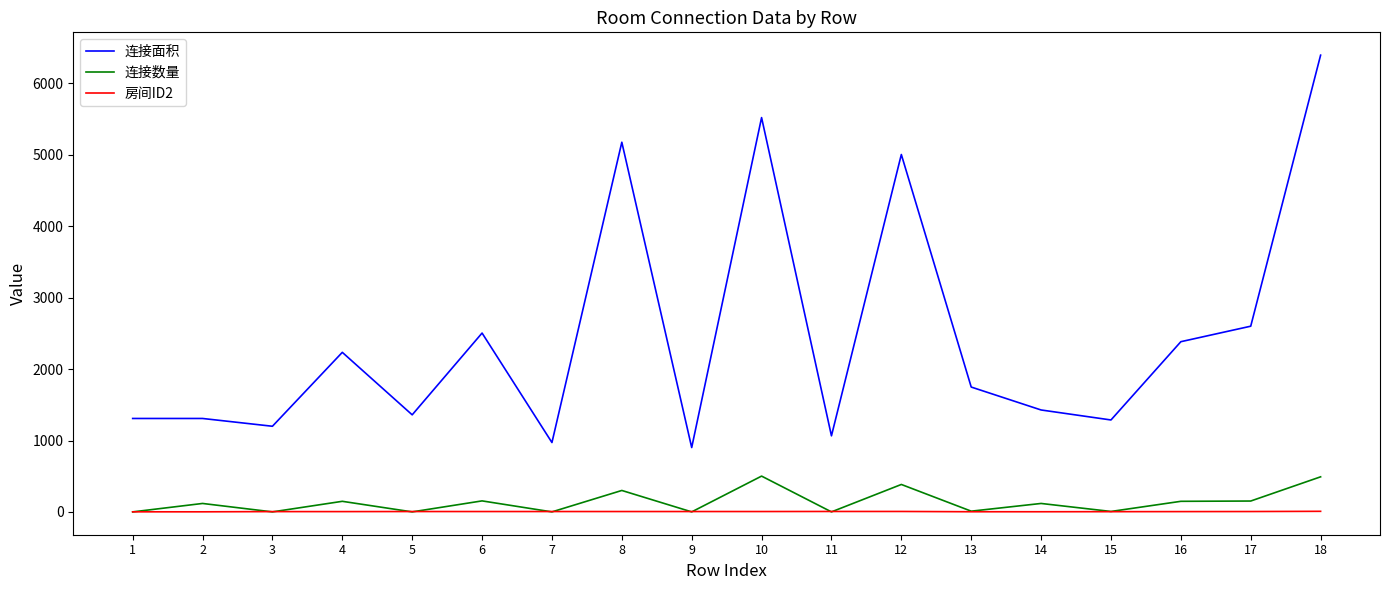

At how many categories does at least one series exceed 3797?

4